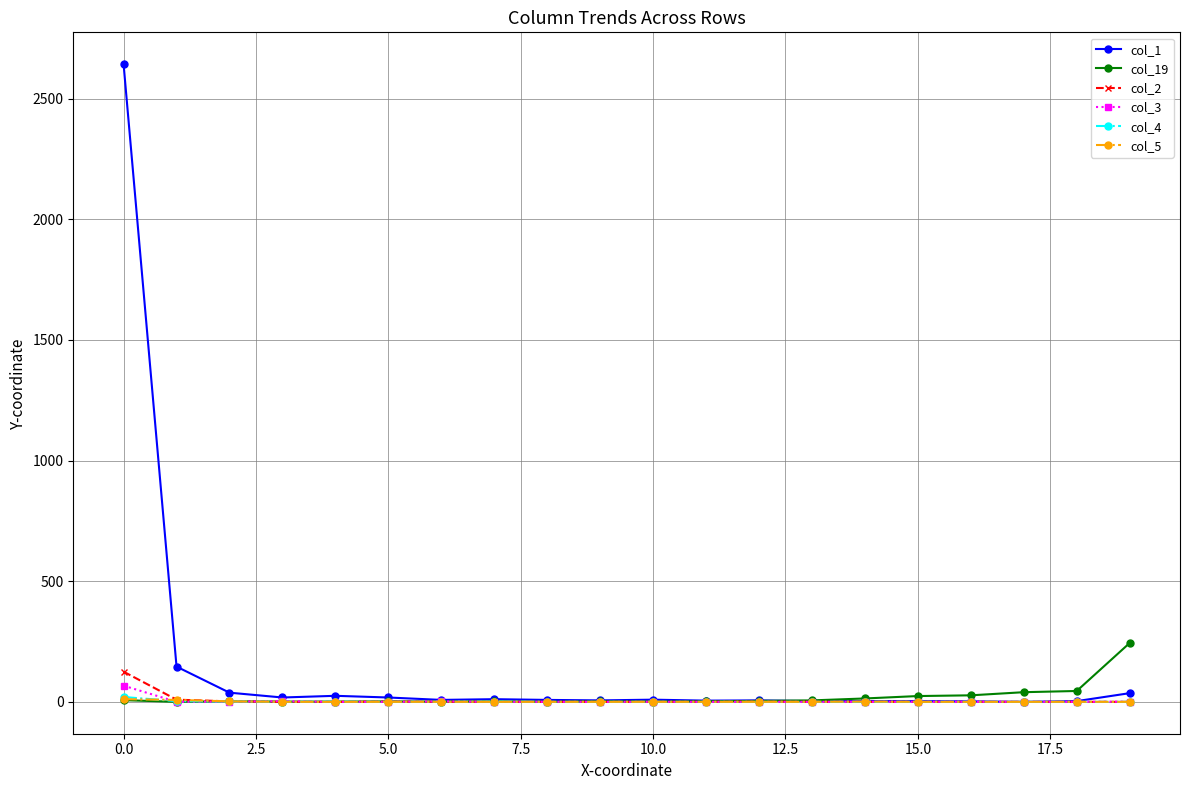

What is the maximum value shown in the chart?

2643